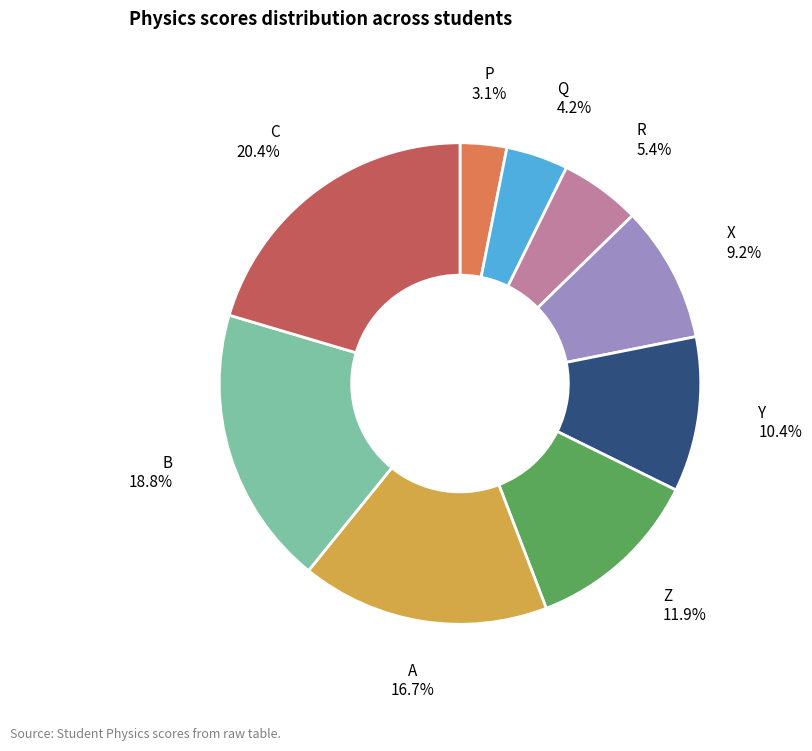

To the nearest percent, what percentage of the pie is X?

9%